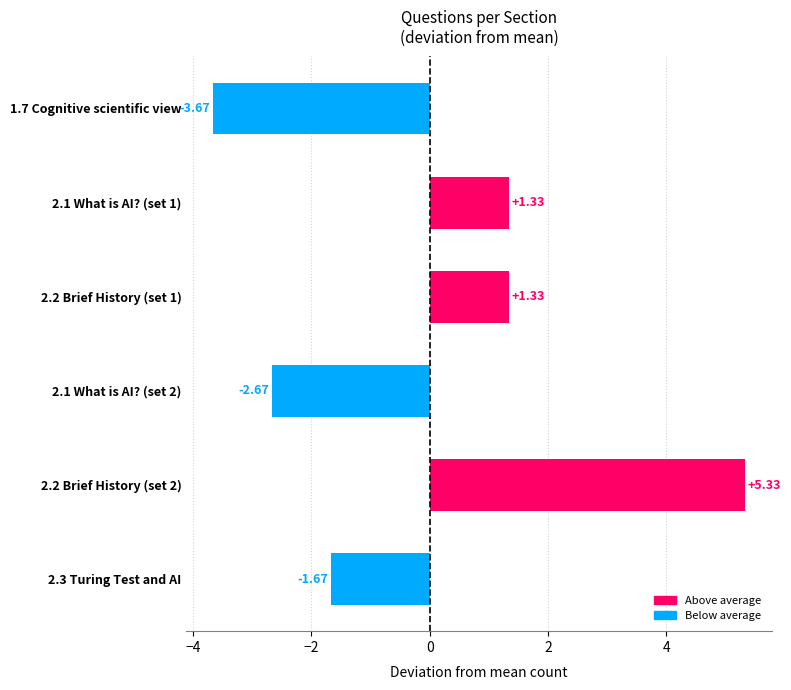

Between 1.7 Cognitive scientific view and 2.2 Brief History (set 1), which is larger?

2.2 Brief History (set 1)